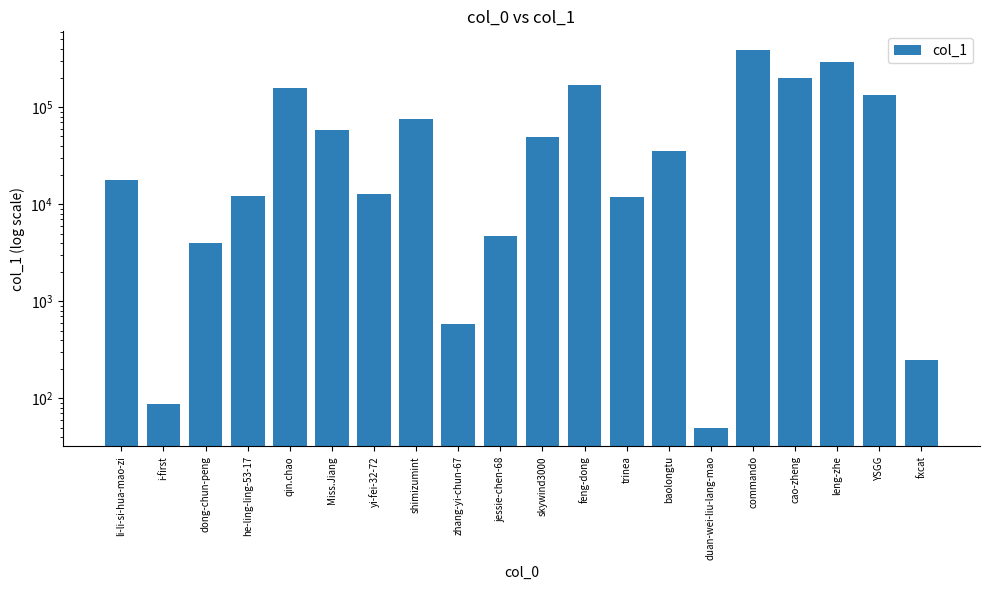

What is the ratio of the value at YSGG to the value at i-first?

1529.3